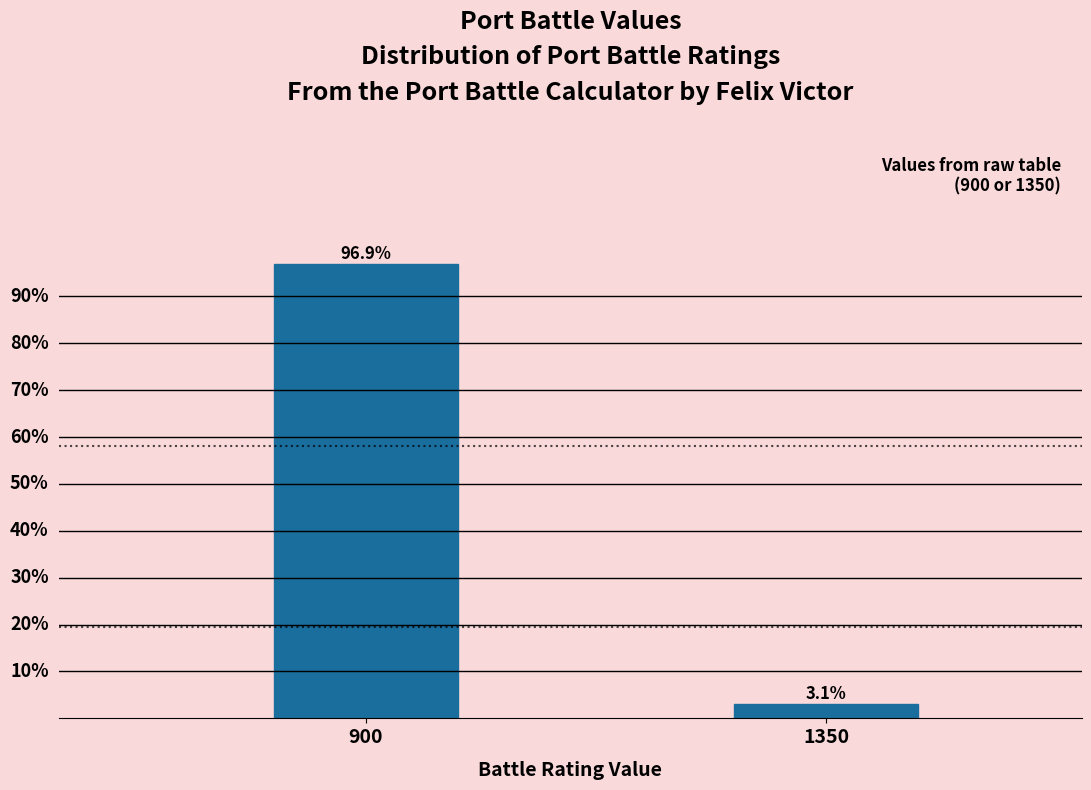

List the labels in order of value, smallest first.

1350, 900